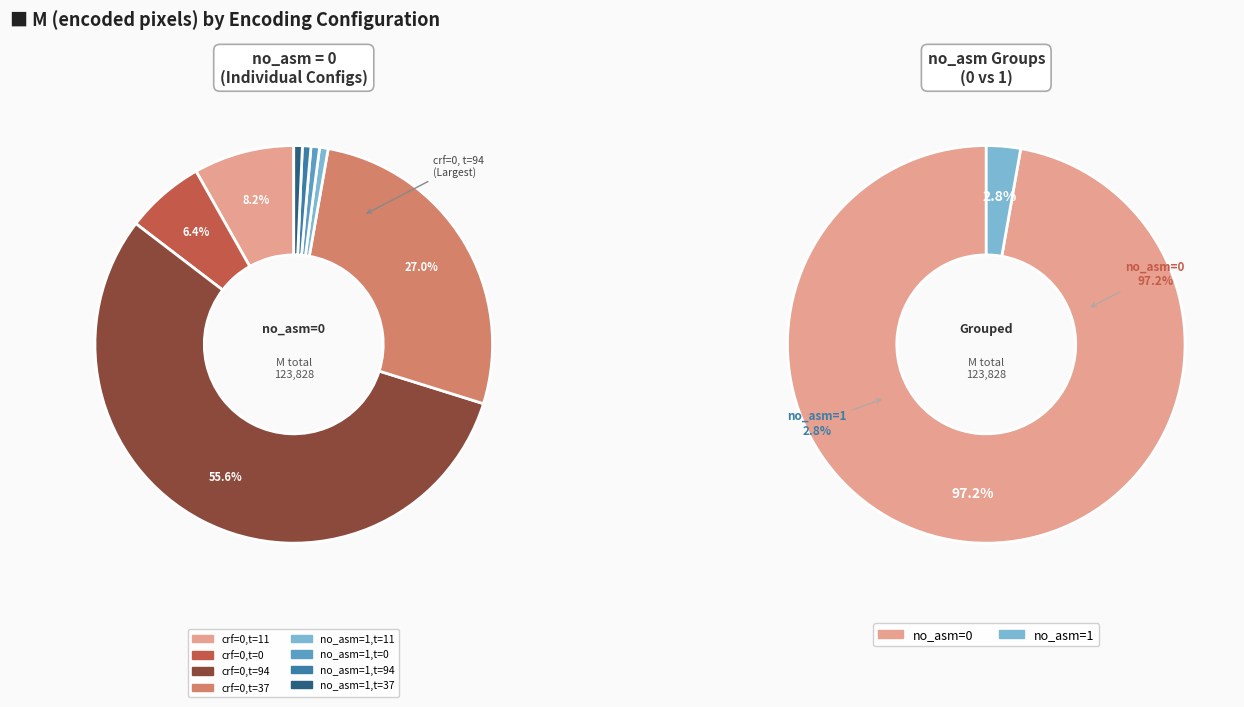

To the nearest percent, what portion does crf=0,t=37 represent?

27%